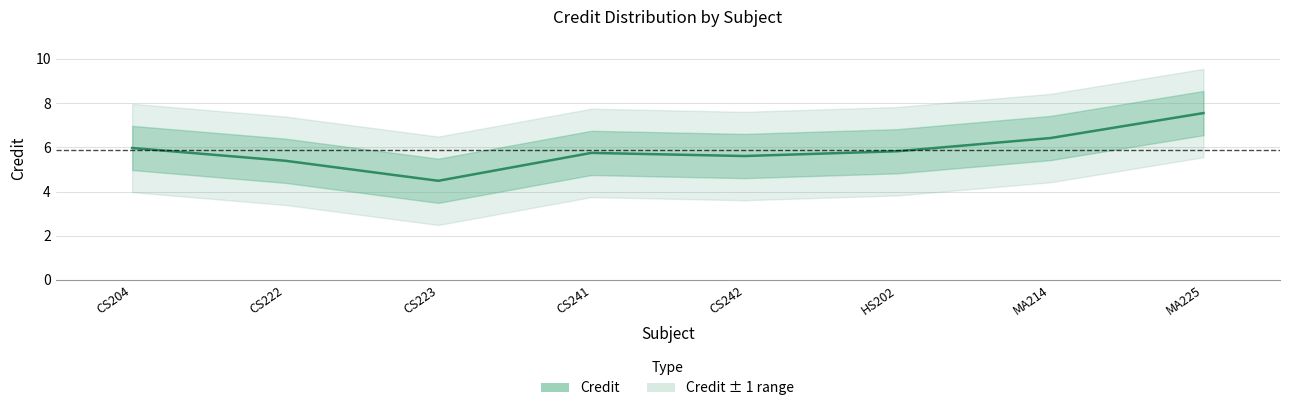

What is the difference between the maximum and minimum values?

3.1